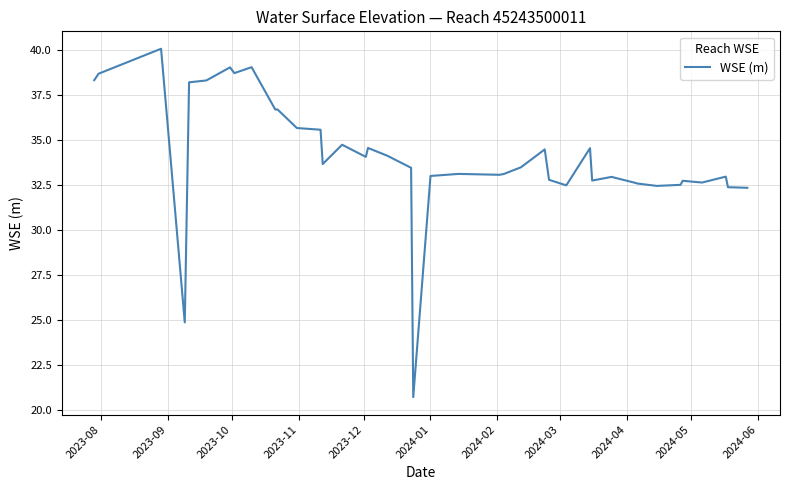

What is the difference between the maximum and minimum values?

19.3